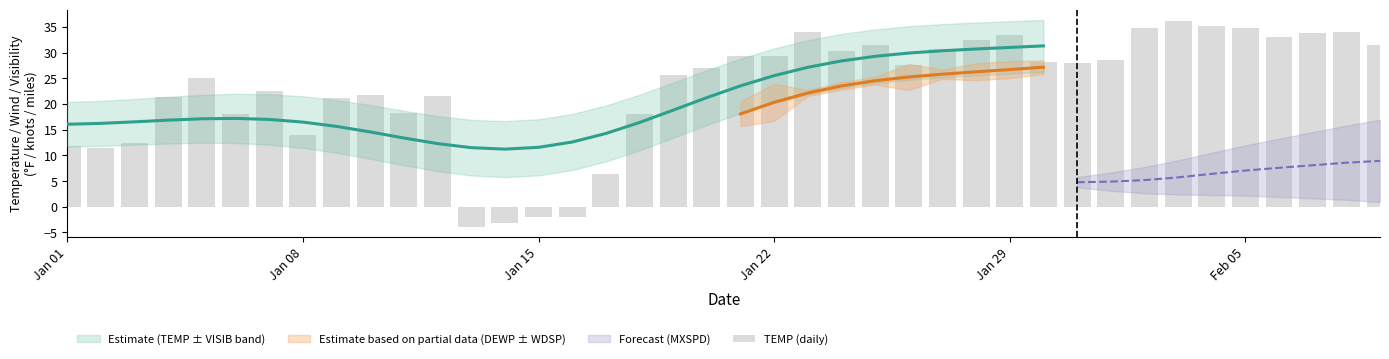

What is the difference between the maximum and second lowest values?

39.2